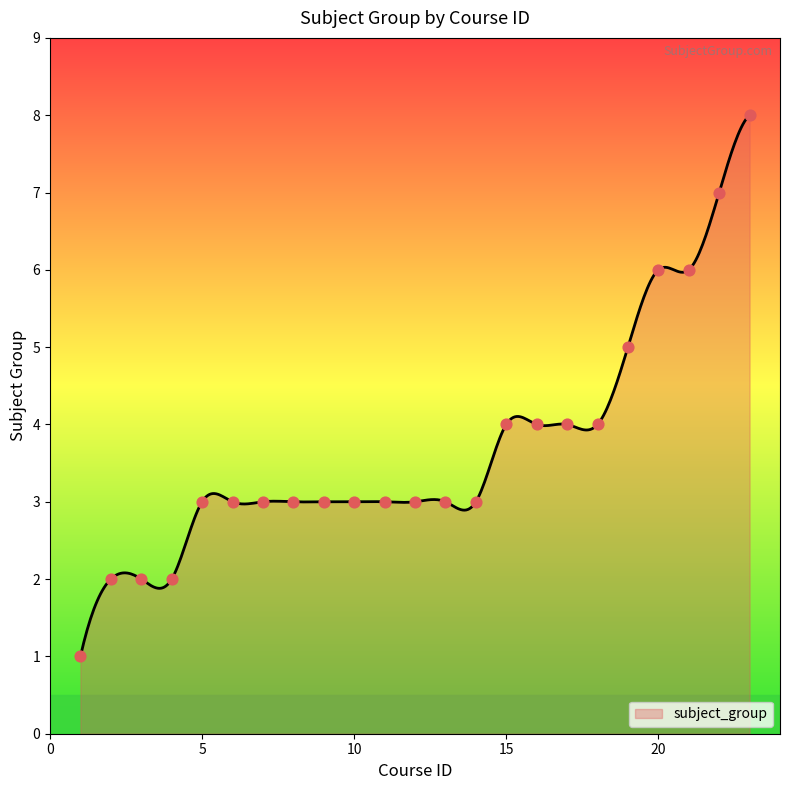

Between 13 and 16, which is larger?

16